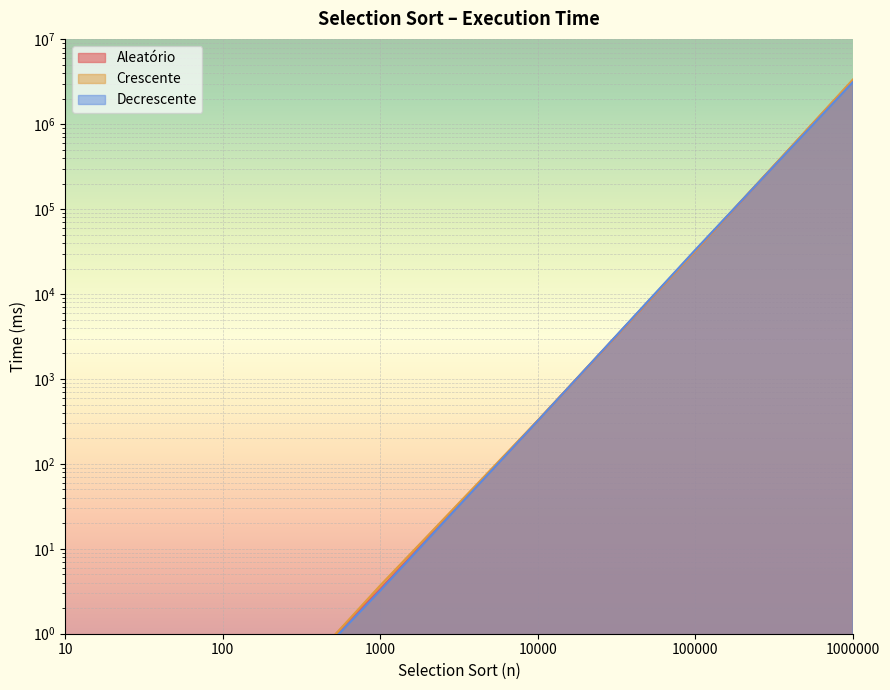

Rank the categories by Aleatório value from lowest to highest.

10, 100, 1000, 10000, 100000, 1000000